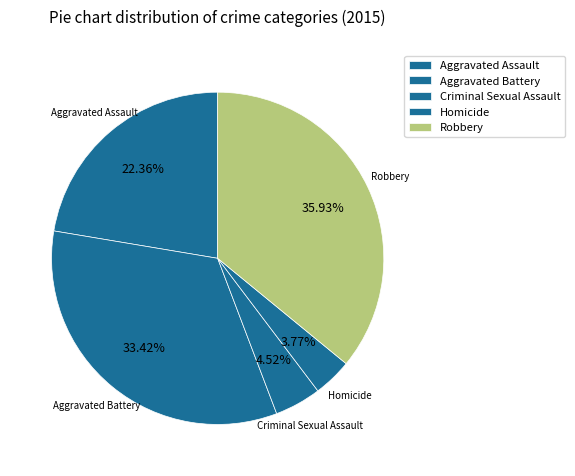

Which category has the biggest portion of the pie?

Robbery